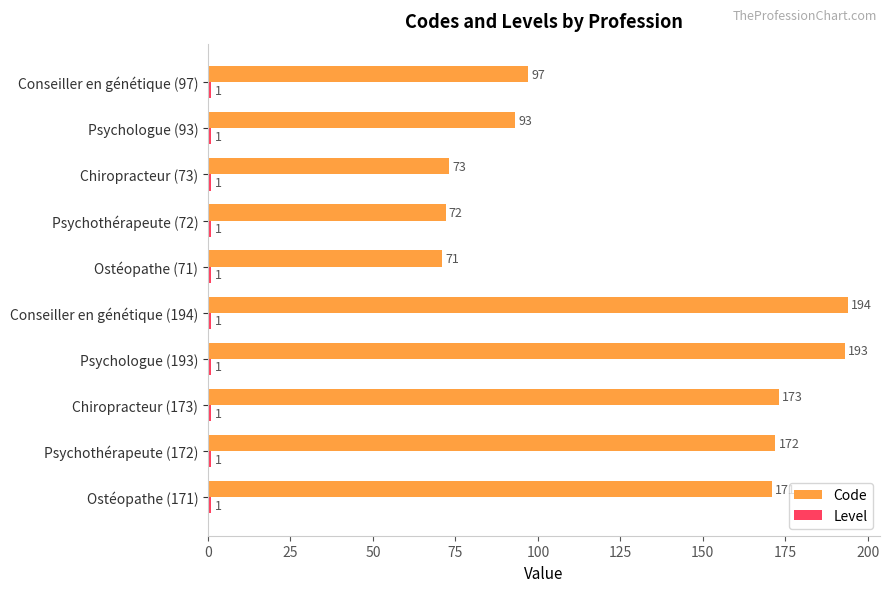

Which series changed the most between Chiropracteur (173) and Psychothérapeute (72)?

Code